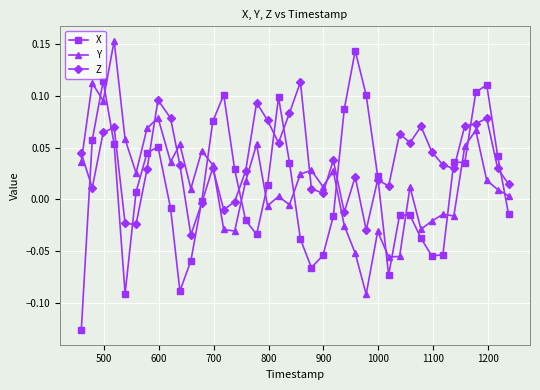

How many lines are shown in the chart?

3